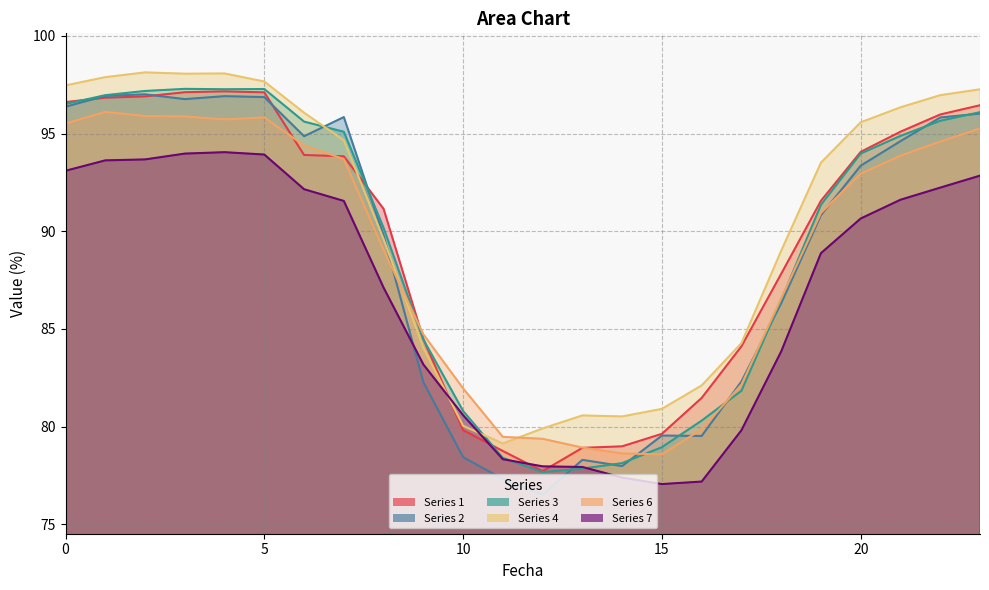

What is the difference between the second highest and minimum values in the 7 series?

16.9